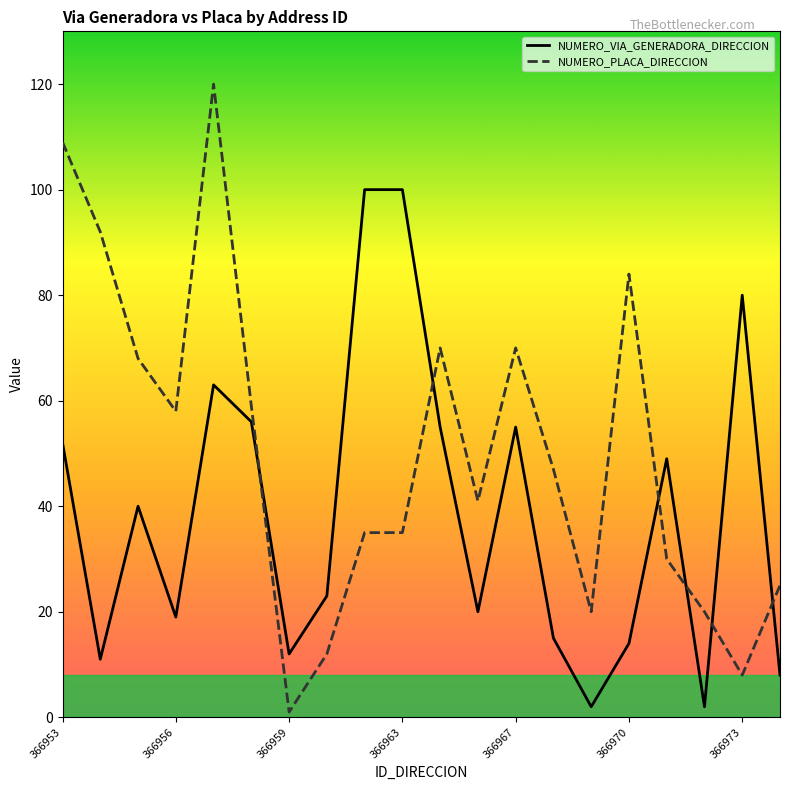

What are all the series names shown in the legend?

NUMERO_VIA_GENERADORA_DIRECCION, NUMERO_PLACA_DIRECCION